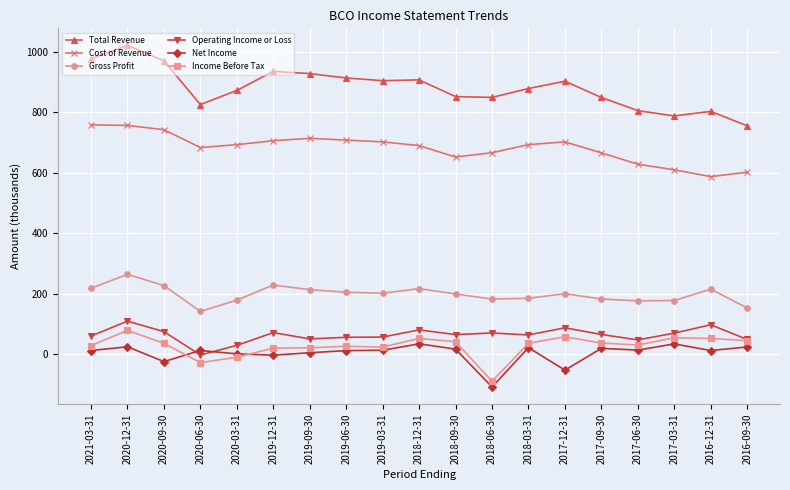

What is the label of the 7th point from the left?

2019-09-30